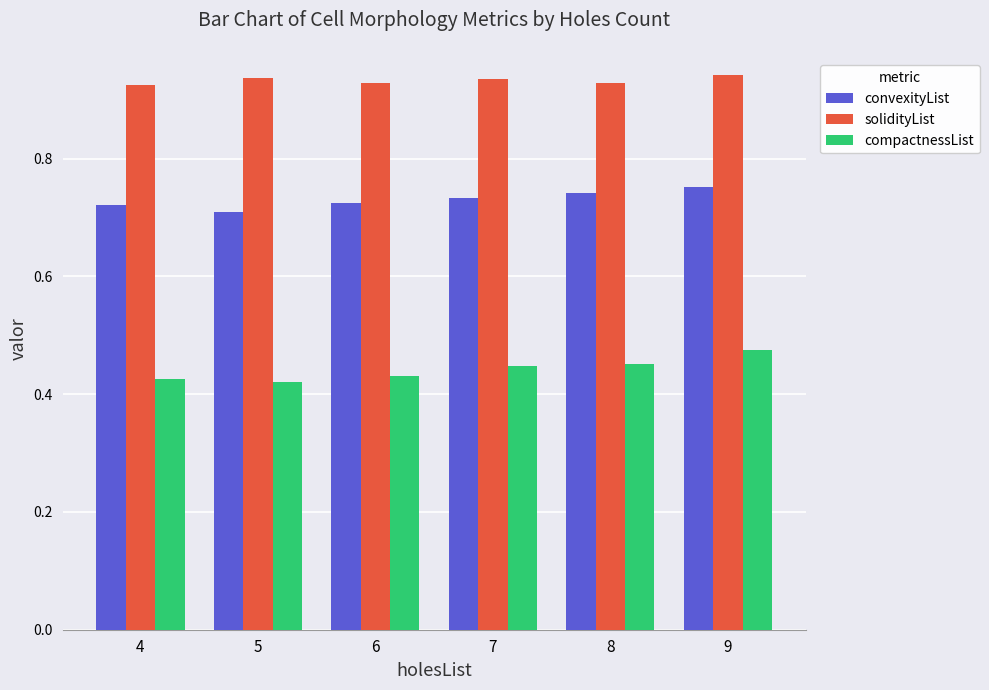

Is it true that solidityList equals 1.7 at 5?

False